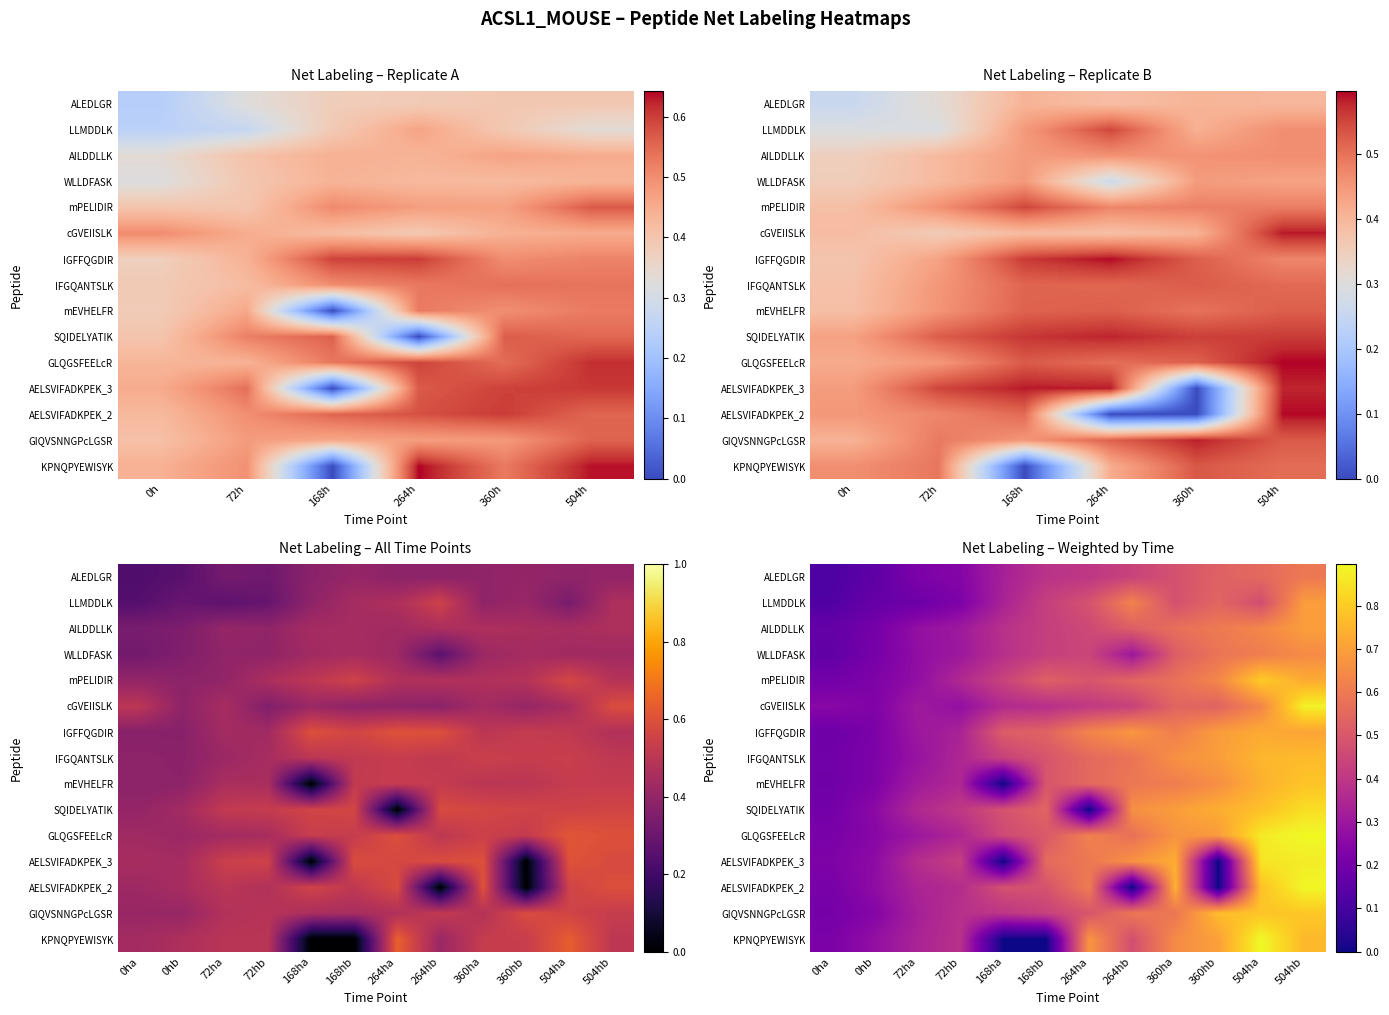

At which category does the chart reach its minimum across all series?

168ha